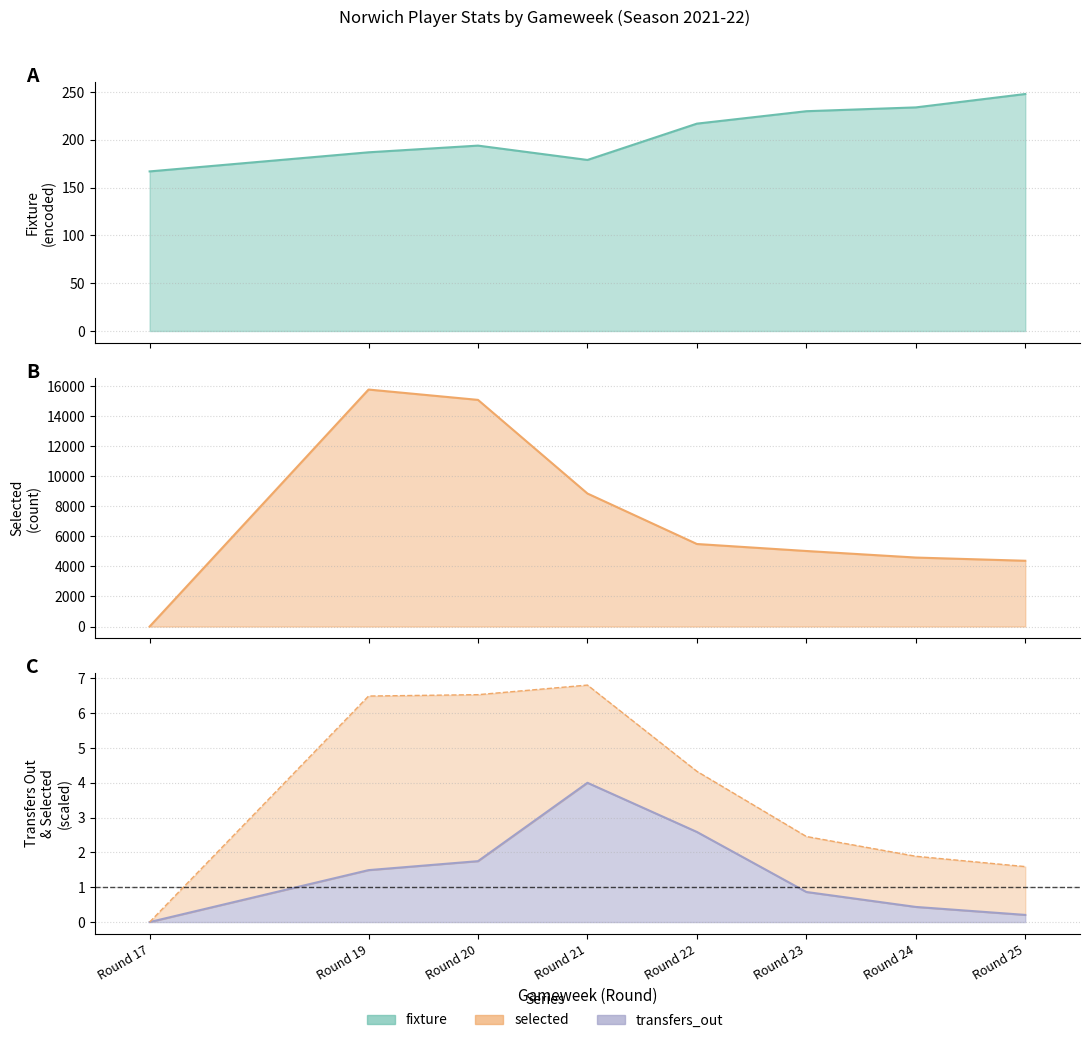

List the series in order of their peak value, highest first.

selected, fixture, transfers_out